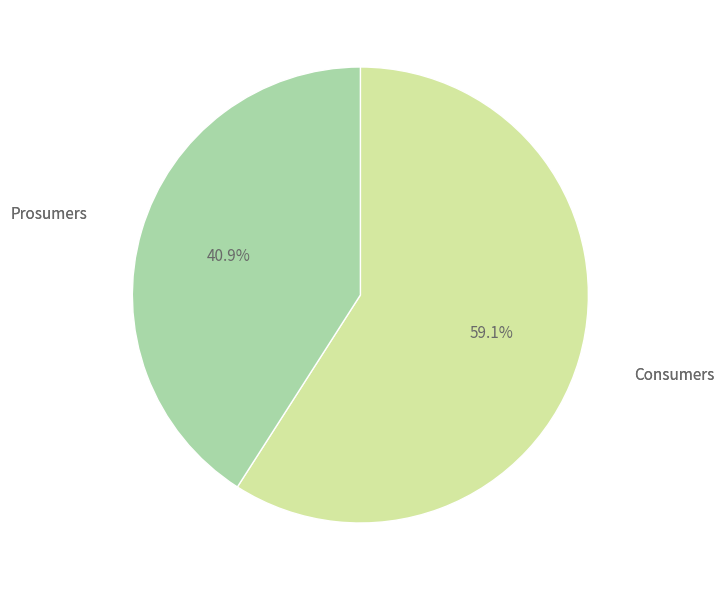

How many segments does this pie chart have?

2